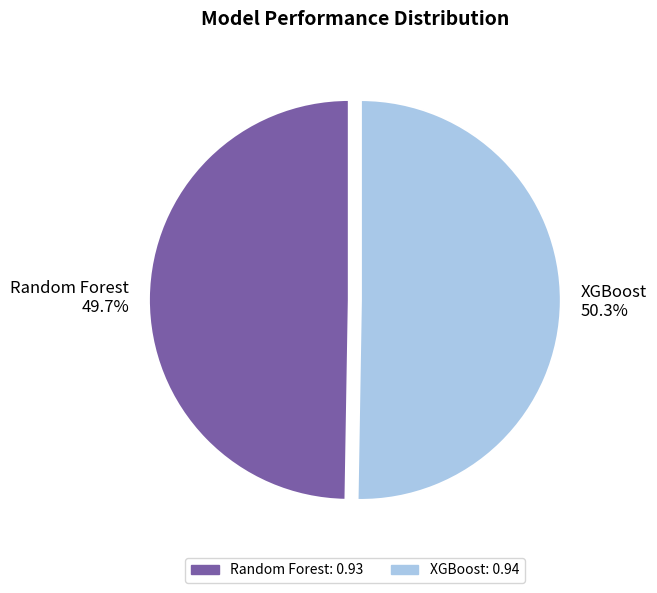

Between Random Forest and XGBoost, which is larger?

XGBoost